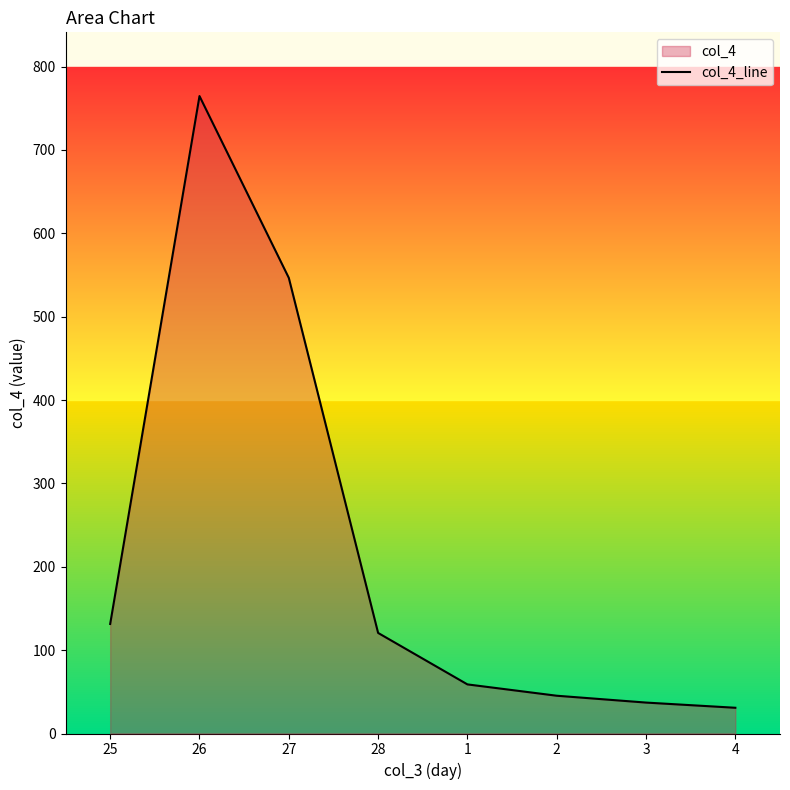

At which label is the value closest to 397?

27